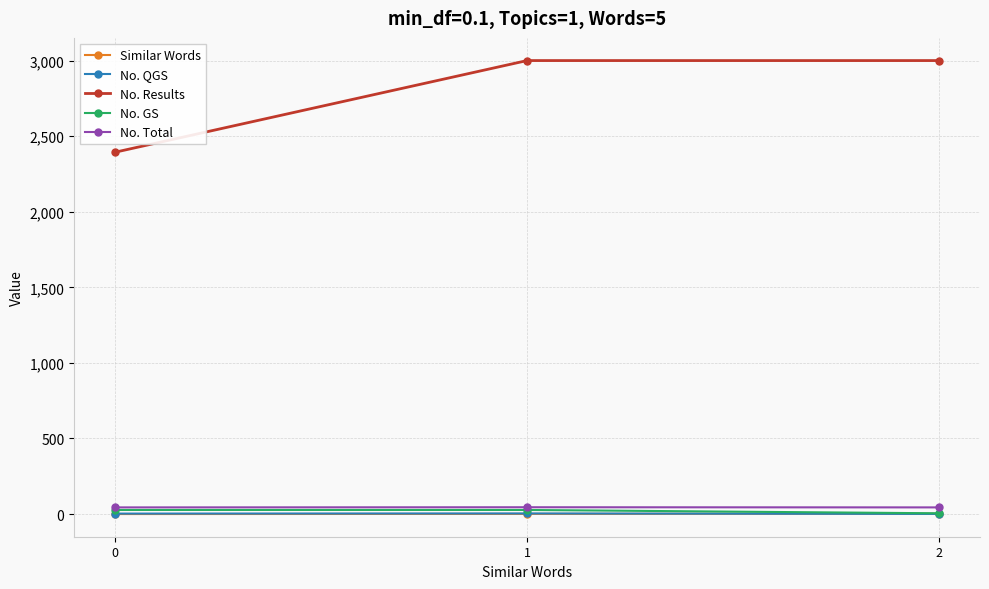

Which series changed the most between 0 and 2?

No. Results